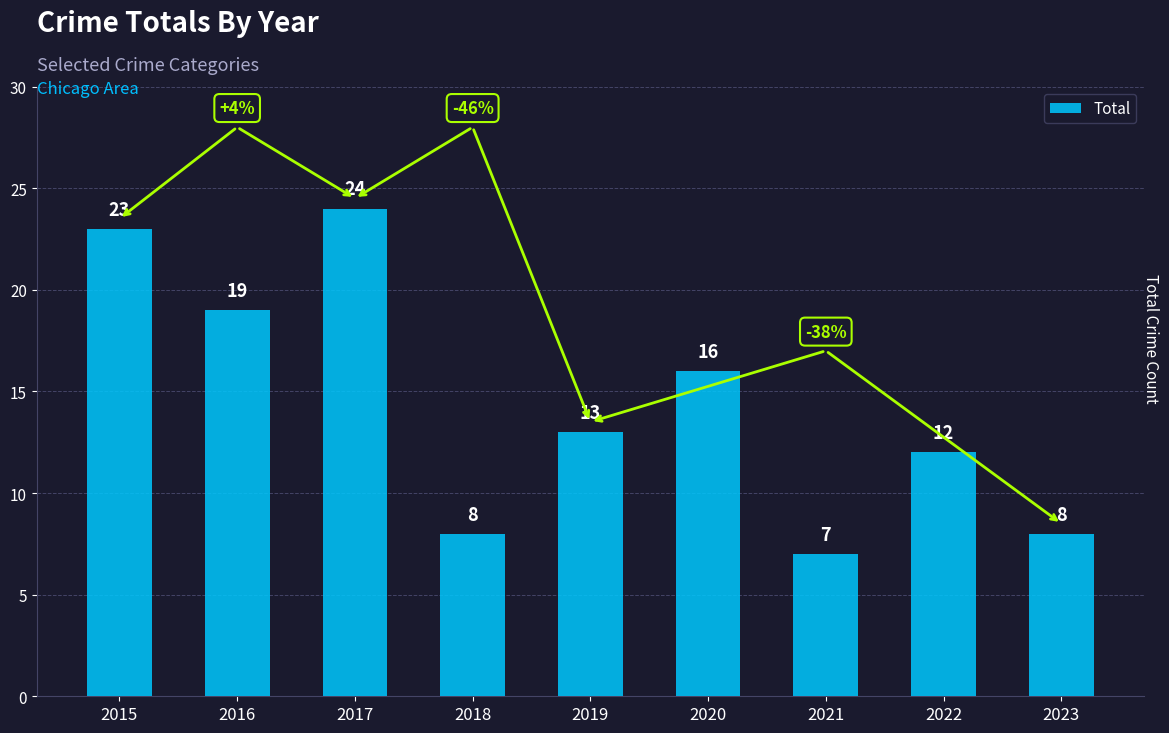

What is the smallest value displayed?

7